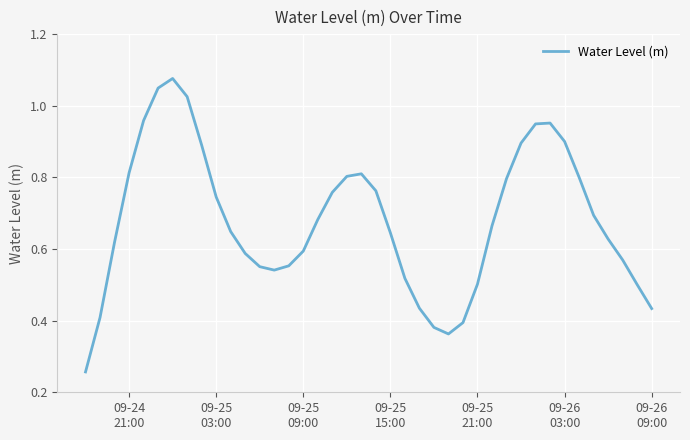

How many lines are shown in the chart?

1